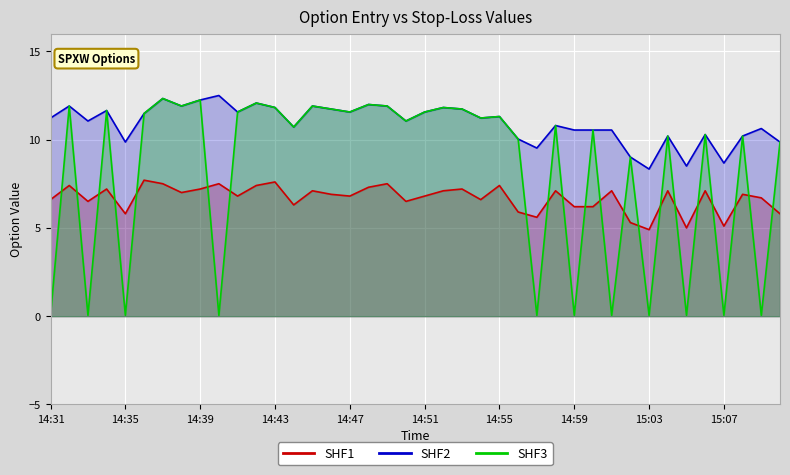

The SHF1 series shows 7.2 at 14:39. True or false?

True